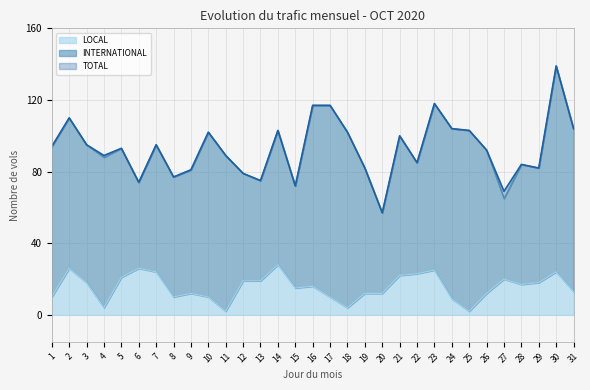

True or false: LOCAL and TOTAL intersect in this chart.

False